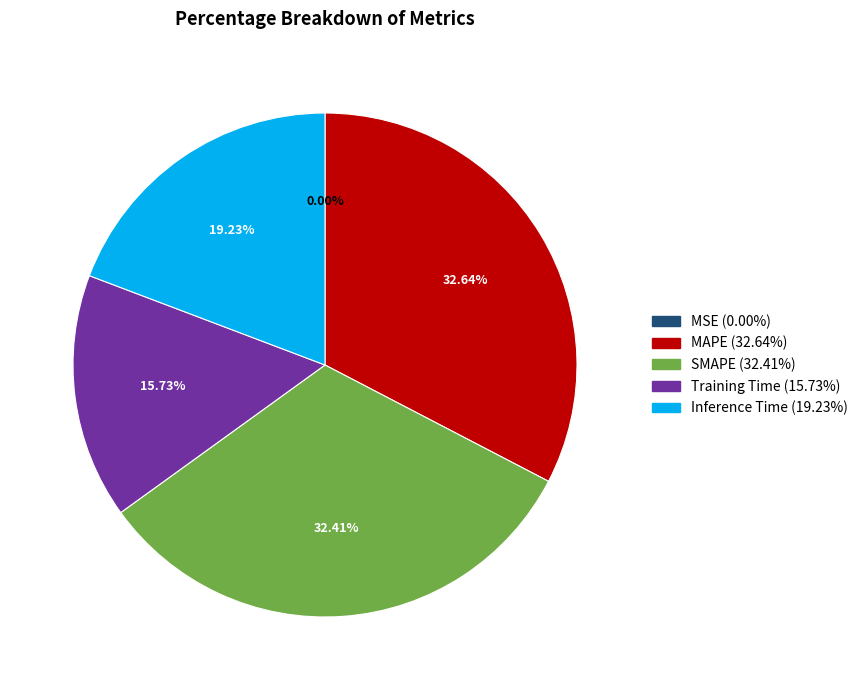

The Inference Time slice represents 9% of the pie. True or false?

False